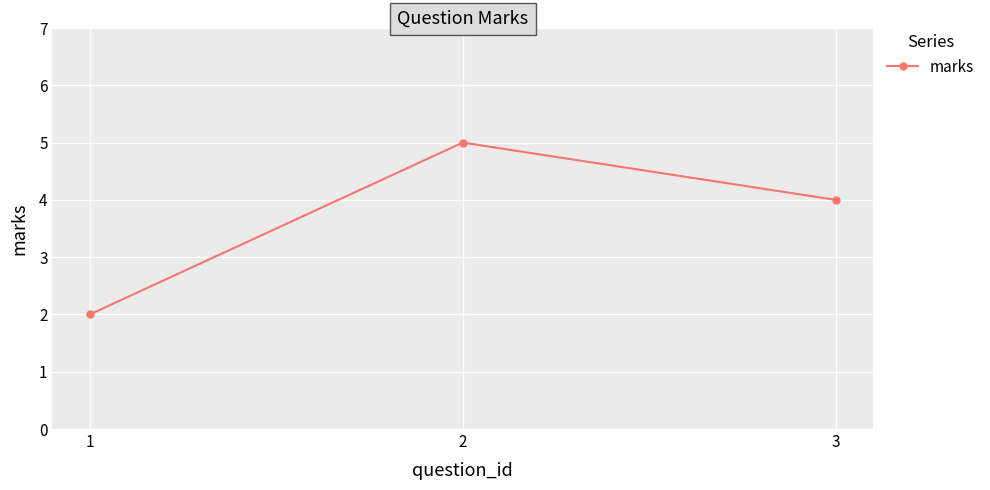

The value at 3 is 1. True or false?

False